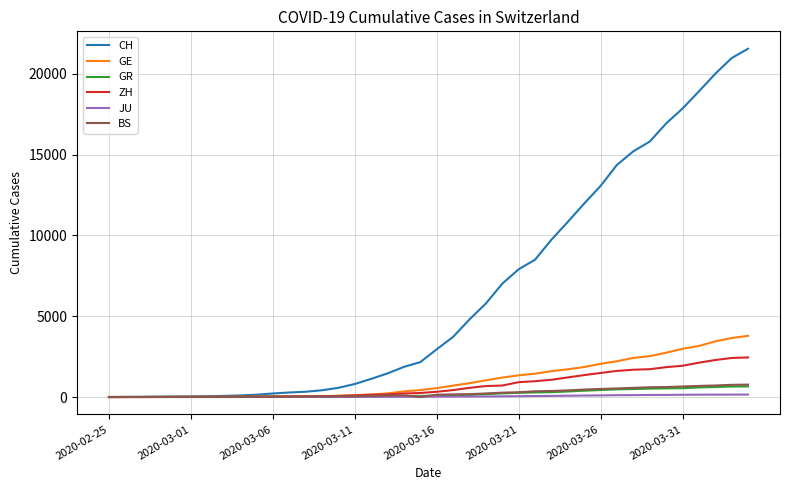

What is the greatest value displayed?

21554